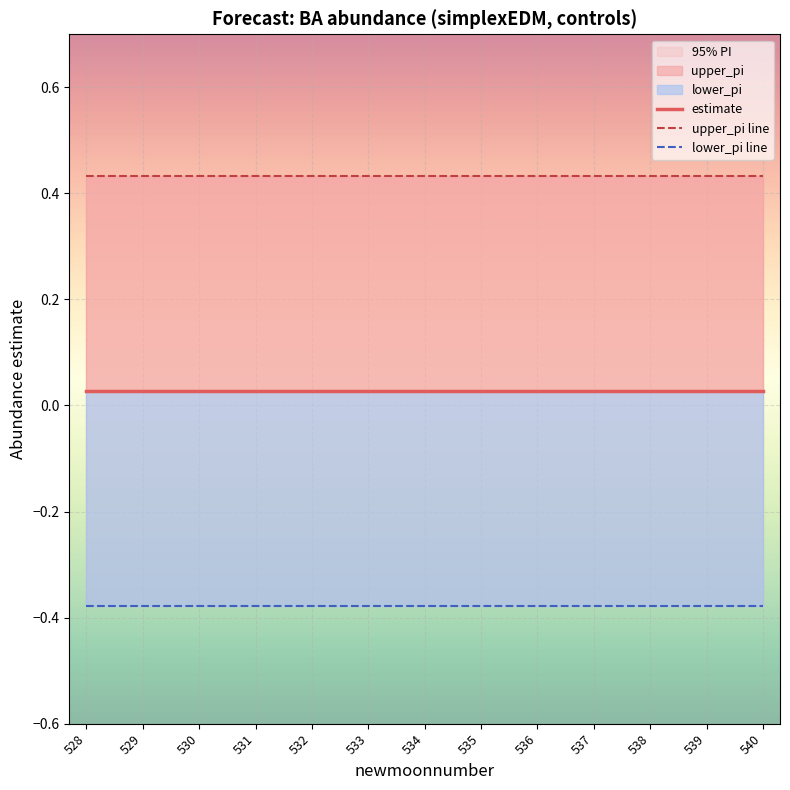

Between 533 and 535, which is larger?

533